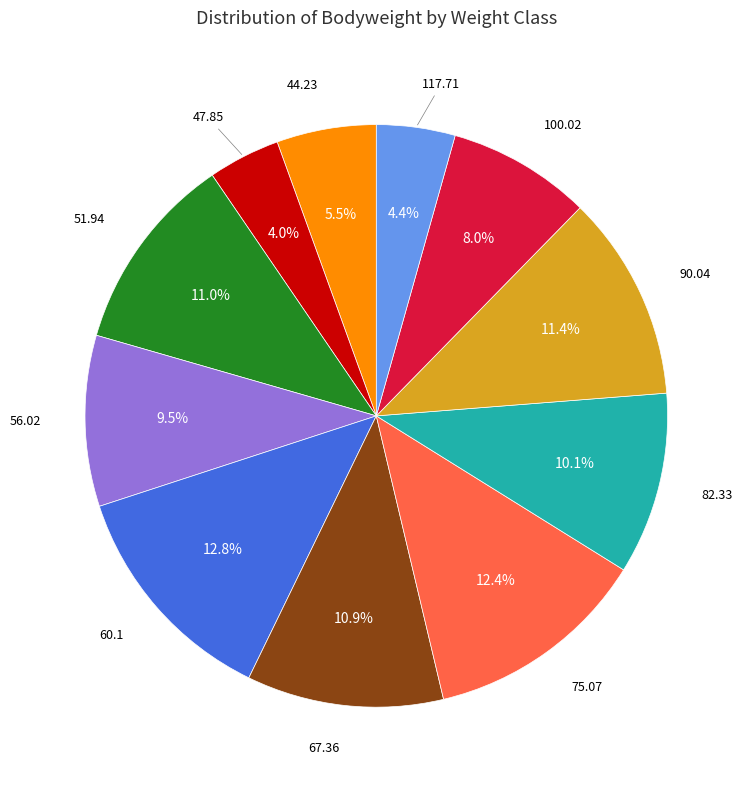

Count the number of slices in the pie.

11